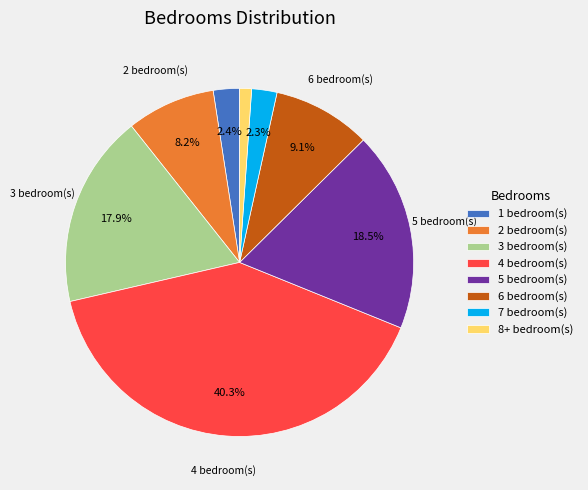

Does any single category account for the majority?

No